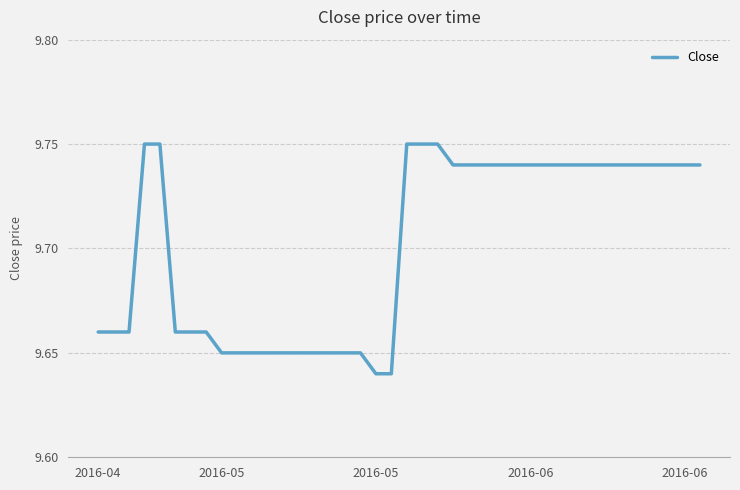

Is this an area chart (filled region under the line)?

No